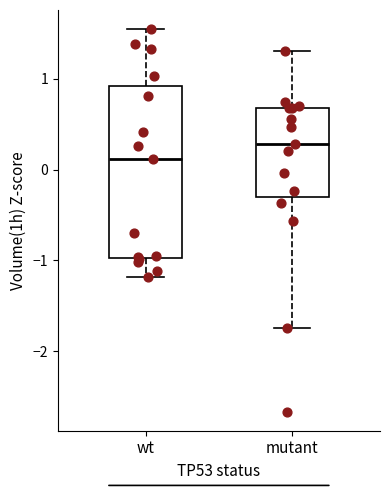

Which box has the lowest median line?

wt